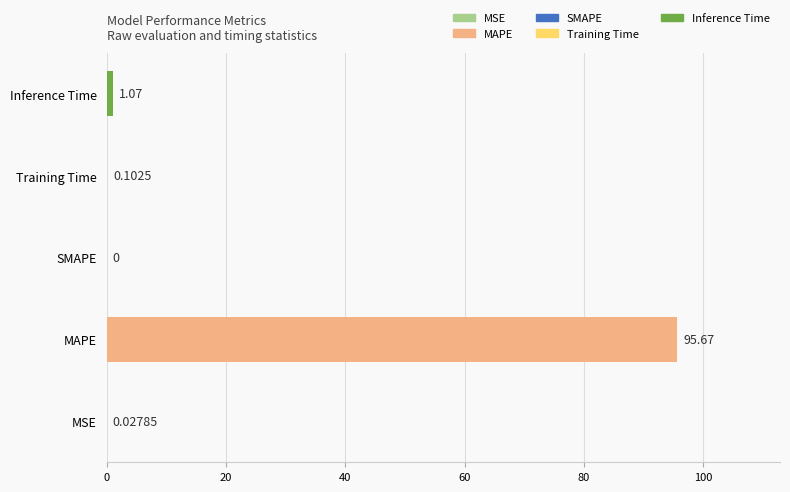

At which category does the chart reach its peak across all series?

MAPE